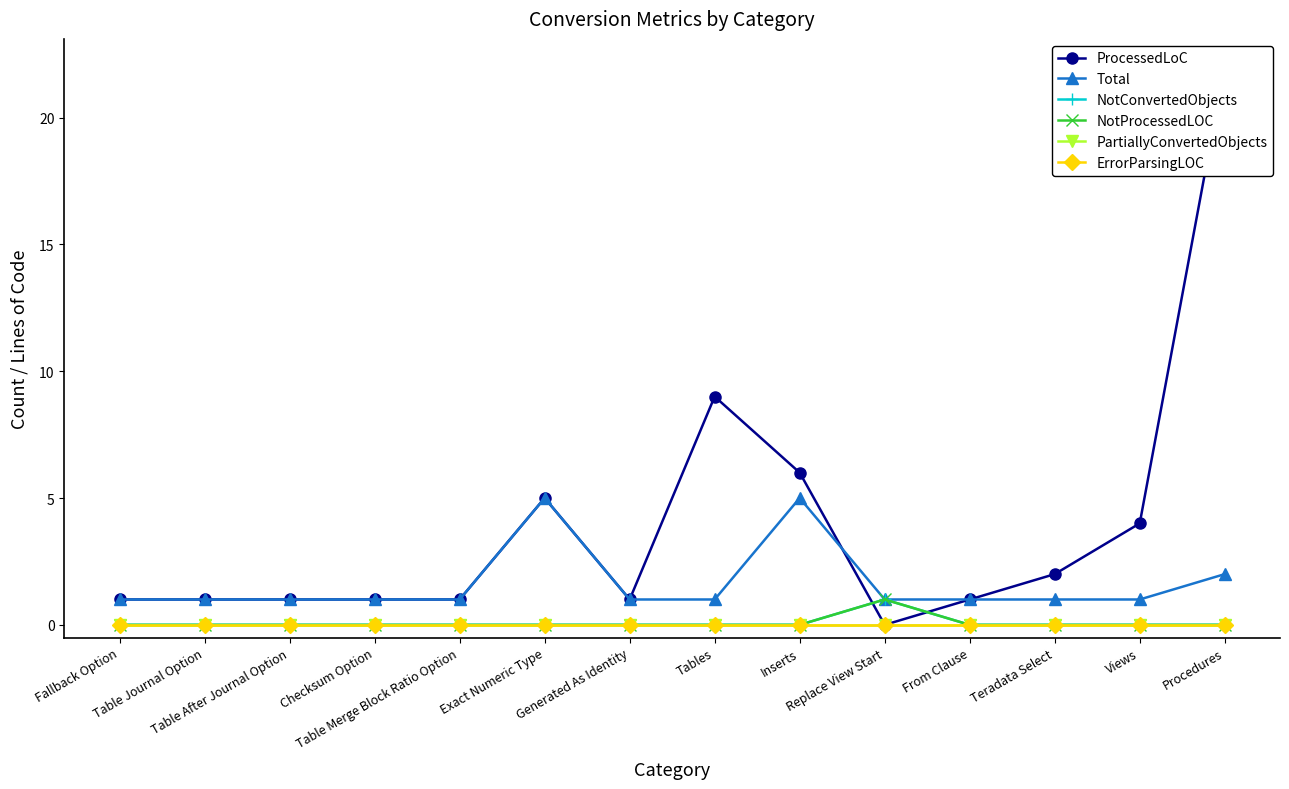

Does the chart have visible grid lines?

No